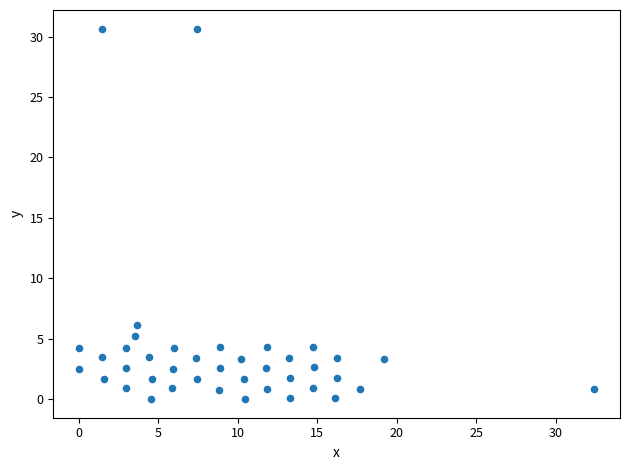

What is the range of Y values (max minus min)?

30.7